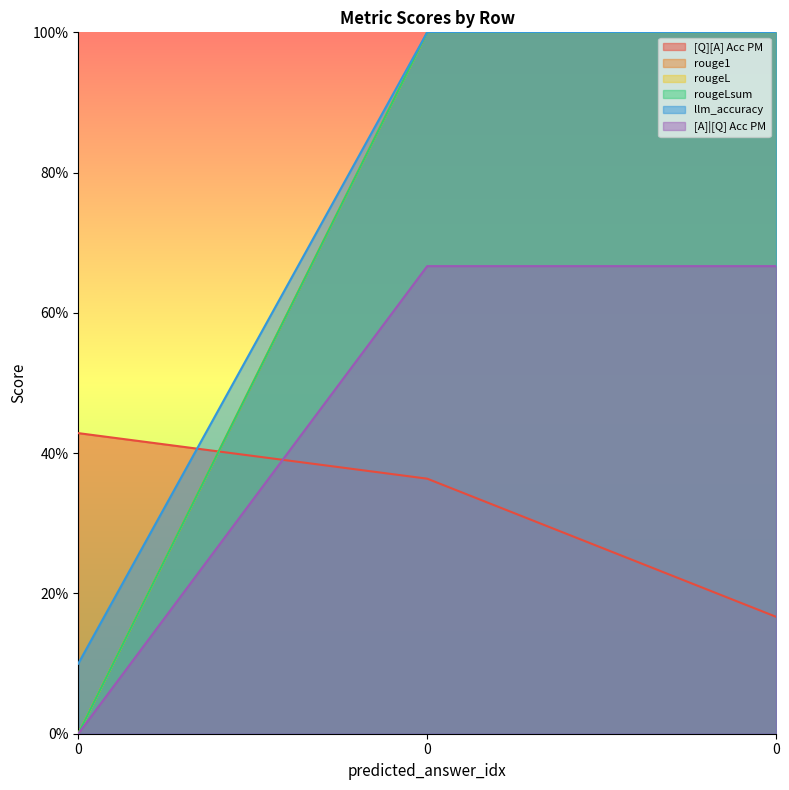

What is the greatest value displayed?

1.0